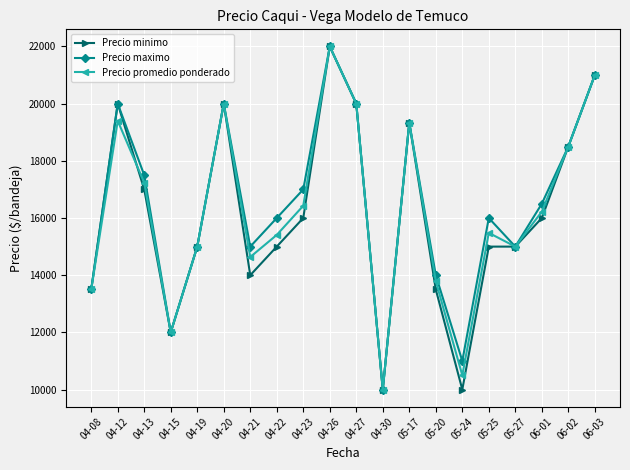

Between 05-20 and 05-24, which series saw the biggest shift?

Precio minimo